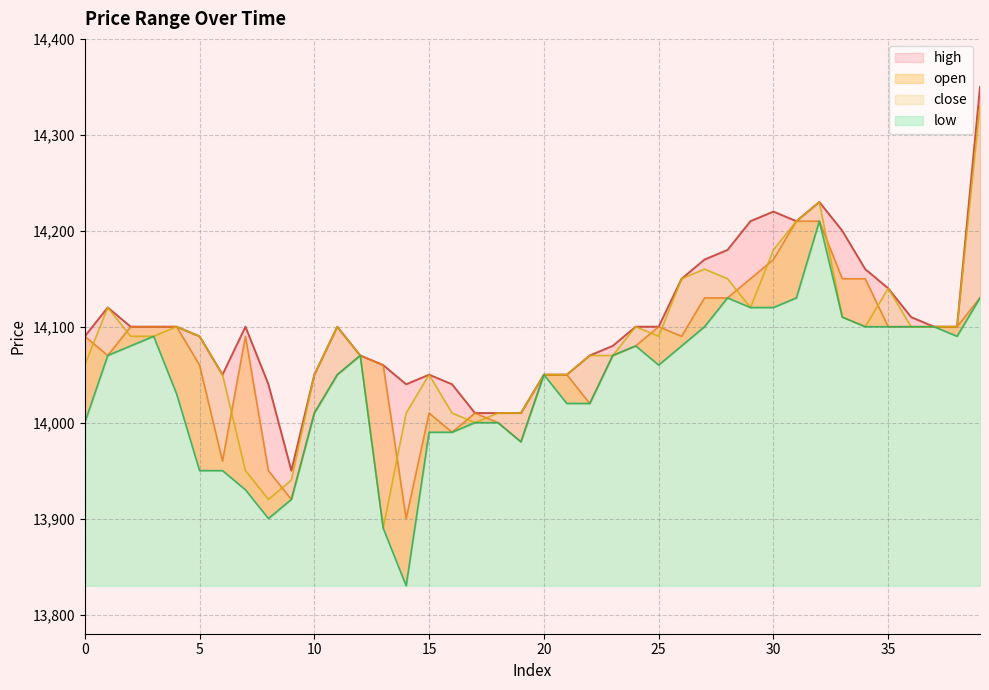

What is the difference between the second highest and minimum values in the high series?

280